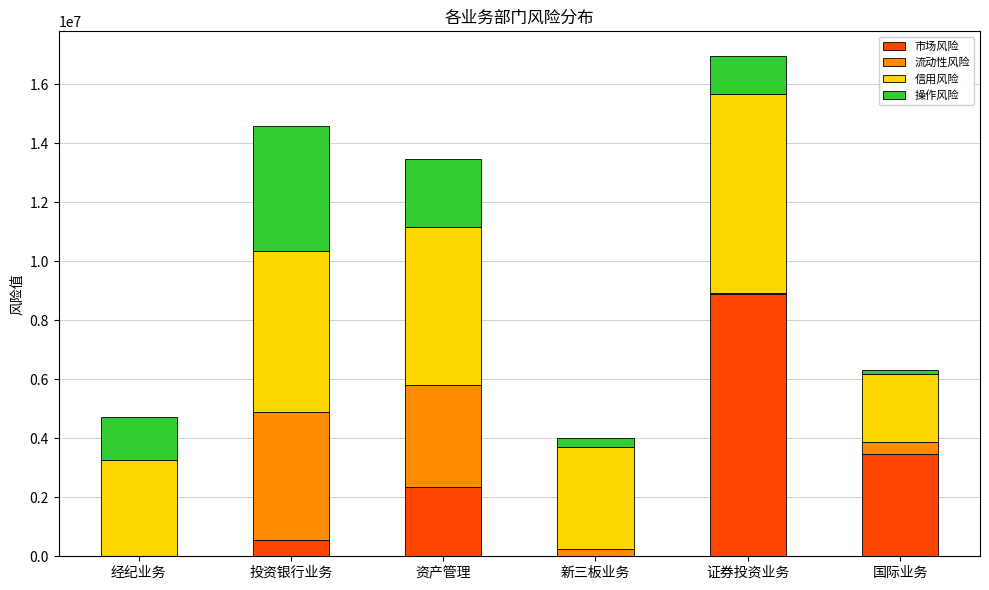

At which label does 市场风险 reach its peak?

证券投资业务